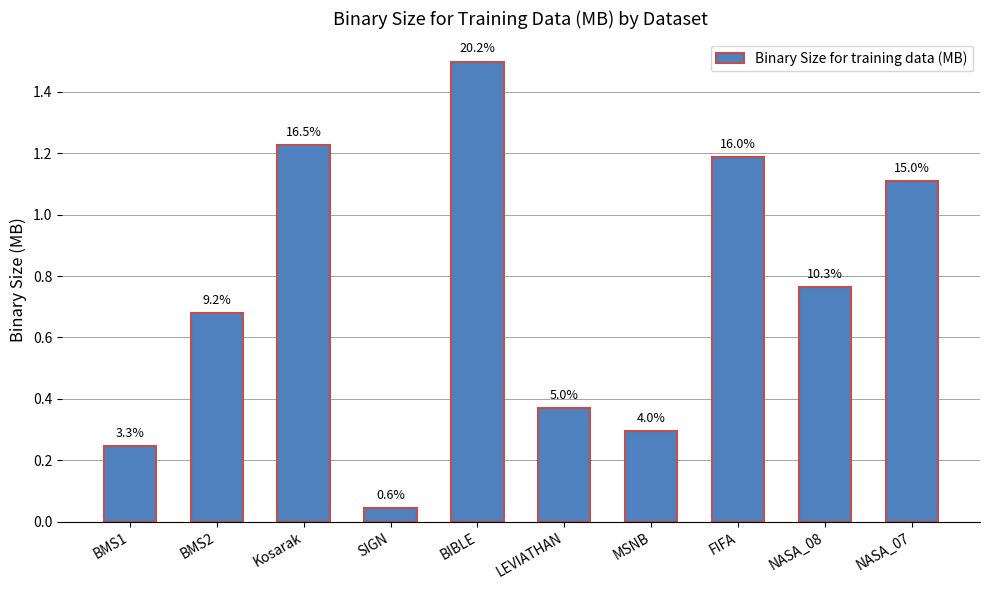

What is the average value?

0.7